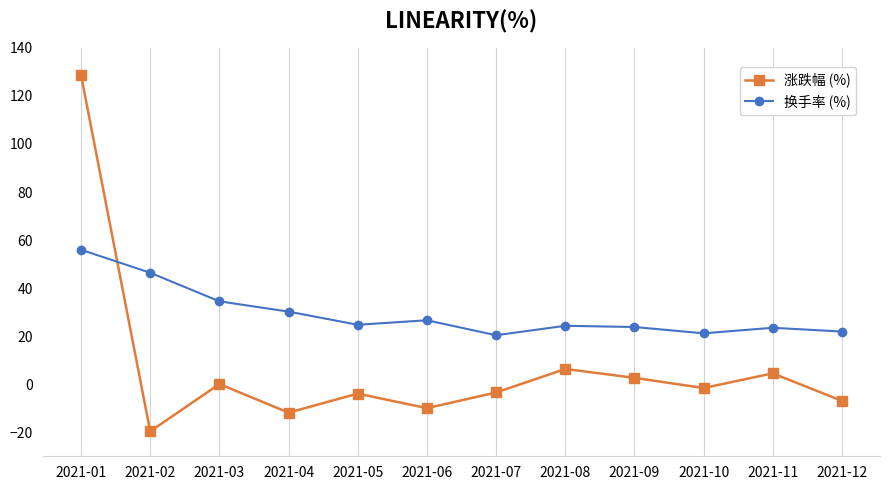

Is the value of 涨跌幅 (%) at 2021-01 greater than the value of 换手率 (%) at 2021-09?

Yes